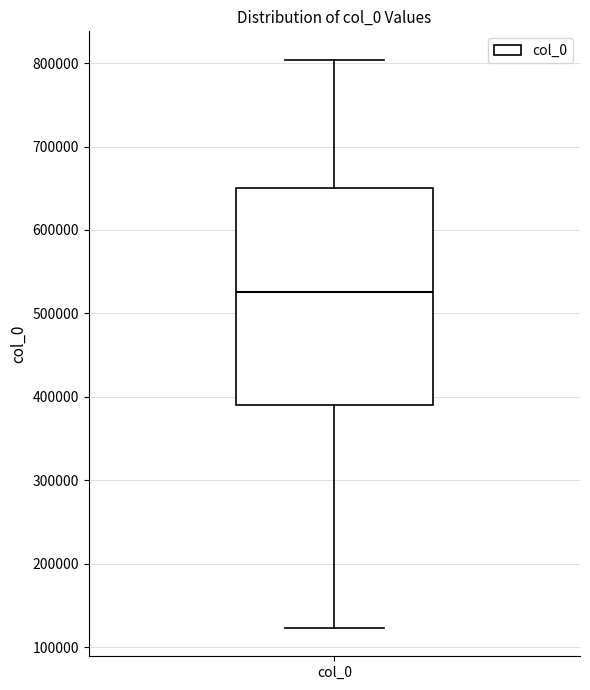

Where does the lower whisker of the box for col_0 end on the y-axis? The values are not printed on the chart, so give them approximately, as read against the axis.

120000